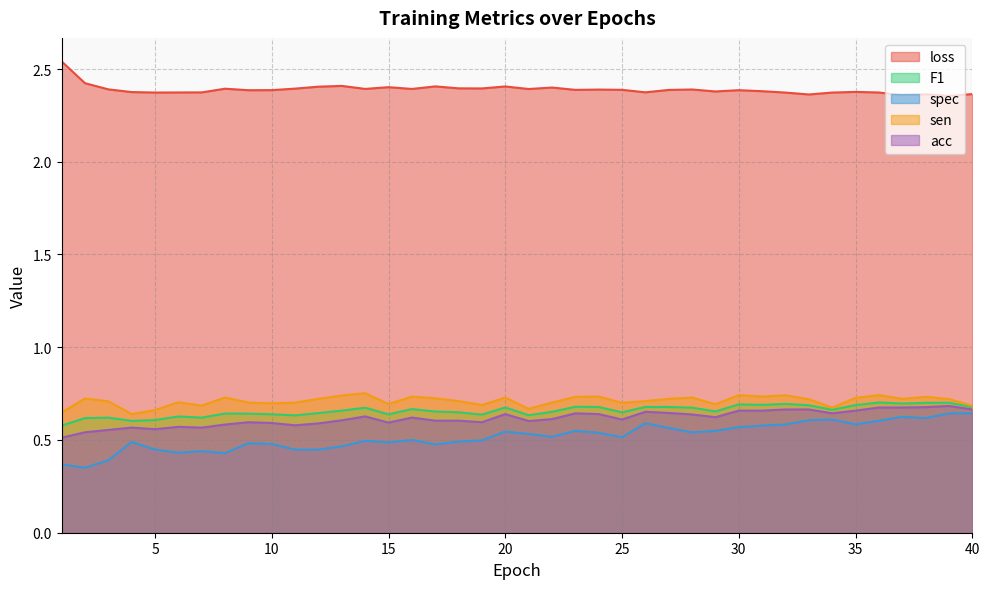

What is the approximate value of sen at 36?

0.7